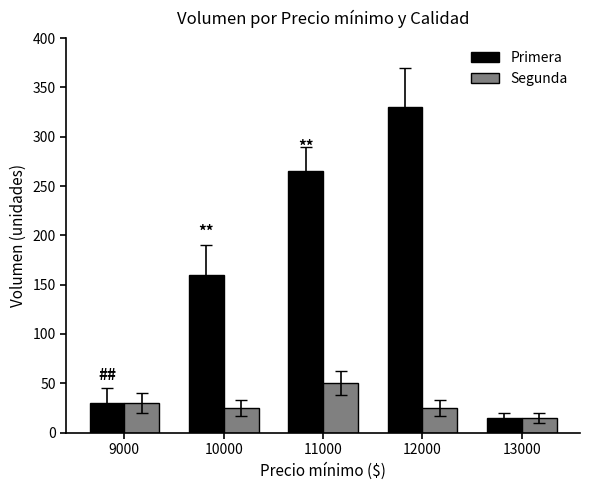

How many groups of bars are there?

5